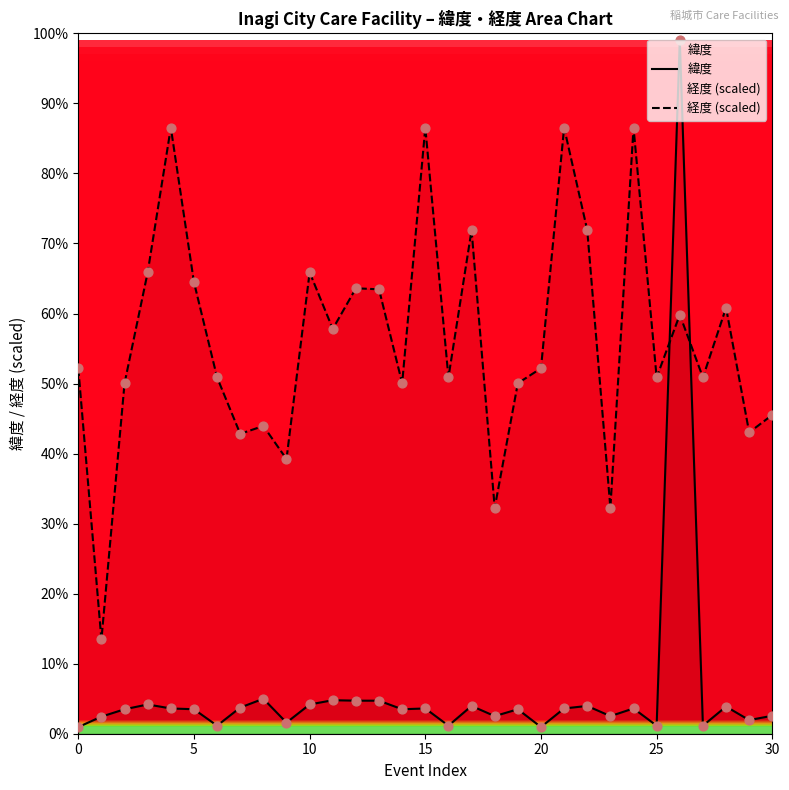

At which category is the sum across all series the highest?

26